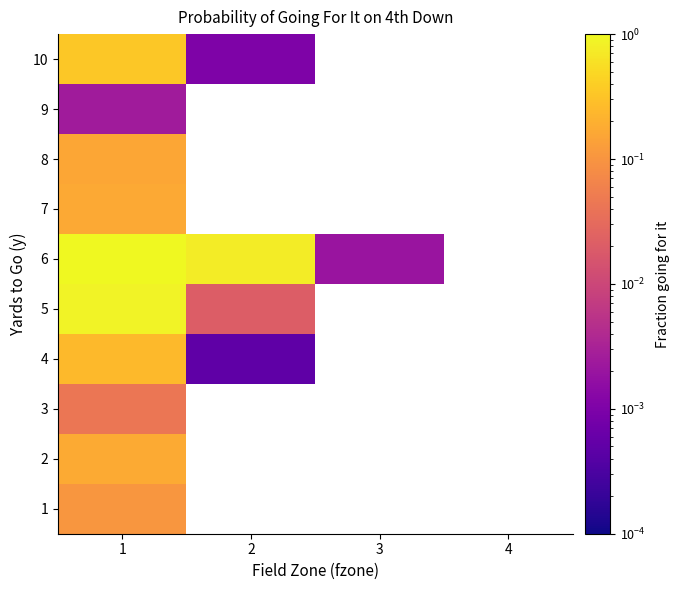

How many data points does each series have?

4